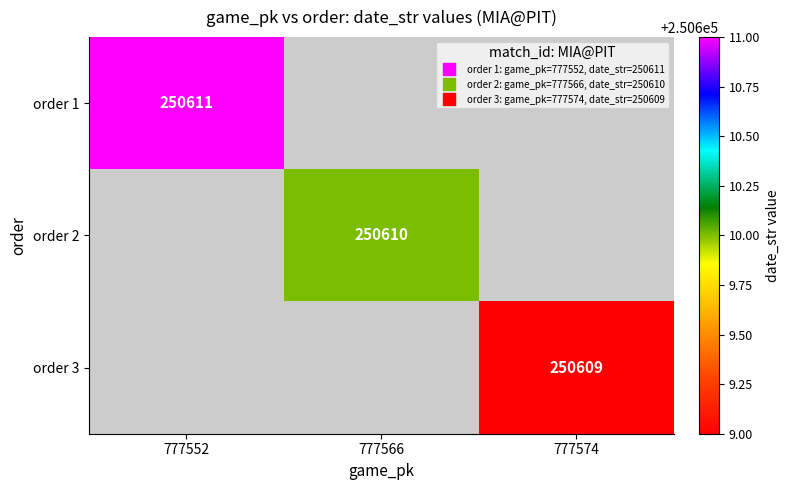

How many values in order 2 are above zero?

1